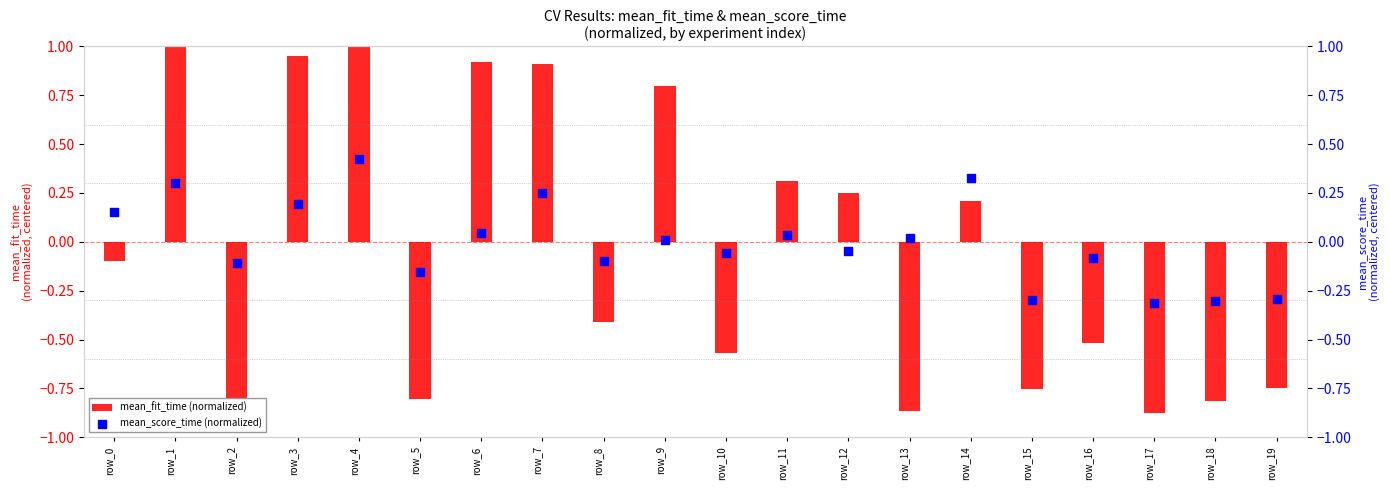

Which series contains the lowest Y value?

mean_fit_time (normalized)